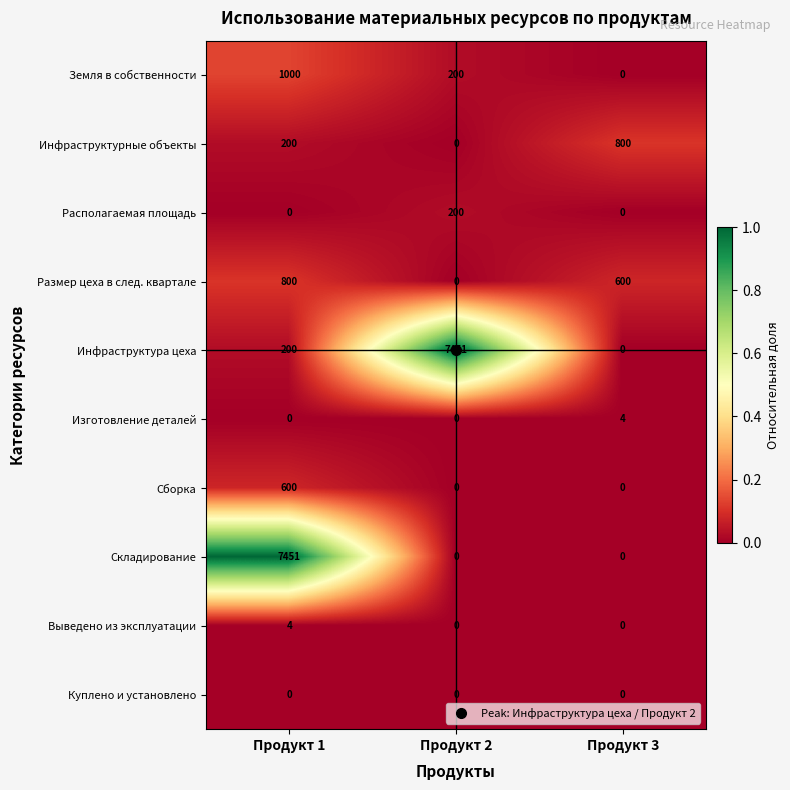

What is the total value across all series at Продукт 2?

7851